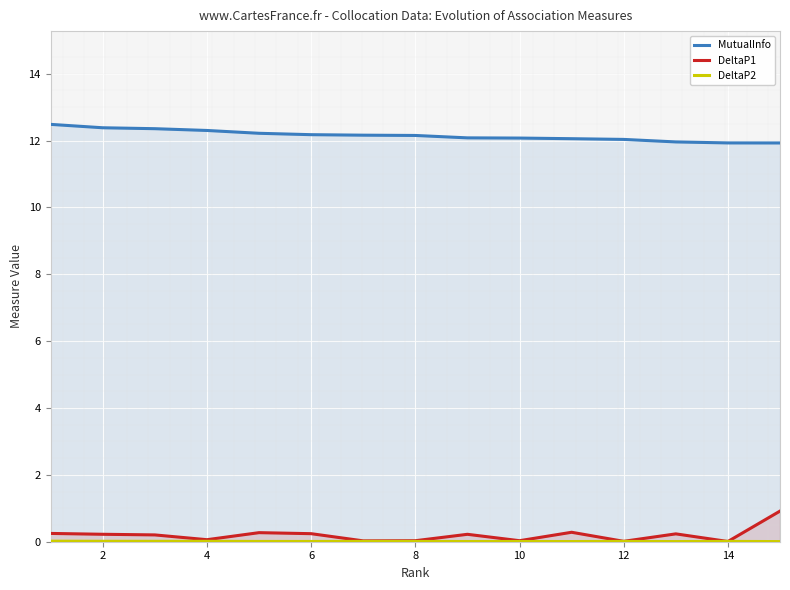

True or false: DeltaP1 and DeltaP2 cross at least once.

True